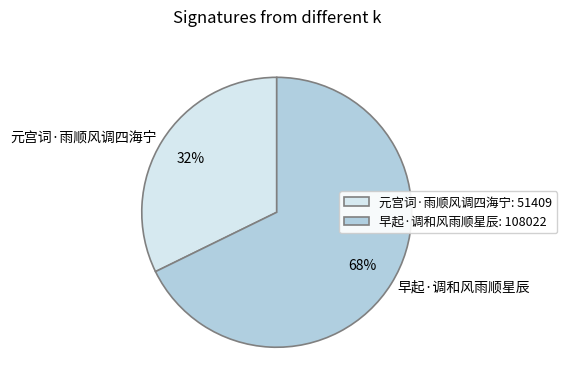

Is it true that 元宫词·雨顺风调四海宁 is 32% of the pie?

True